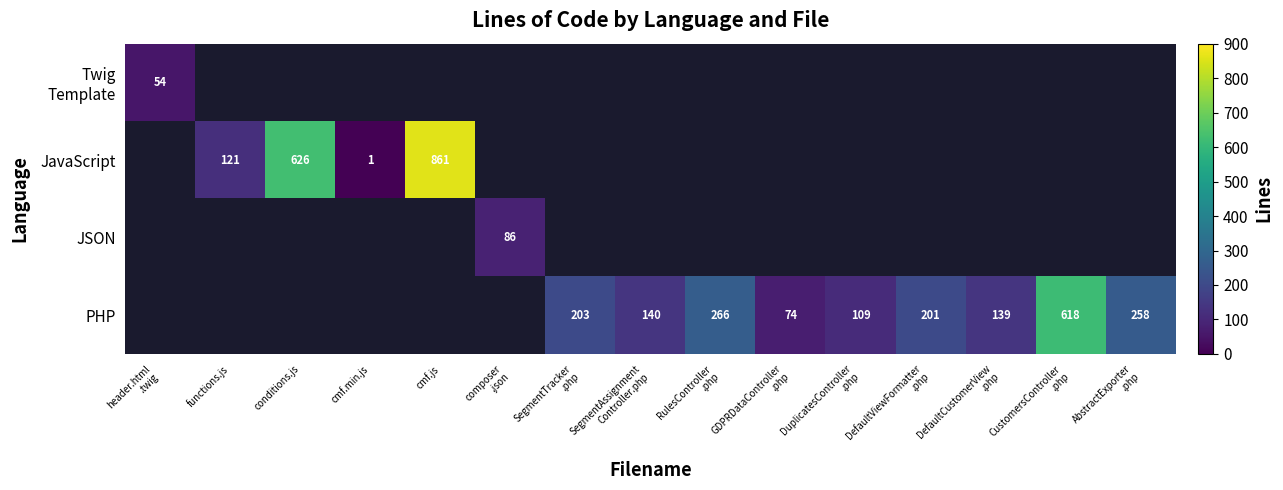

What is the highest value of the Twig Template series?

54.0